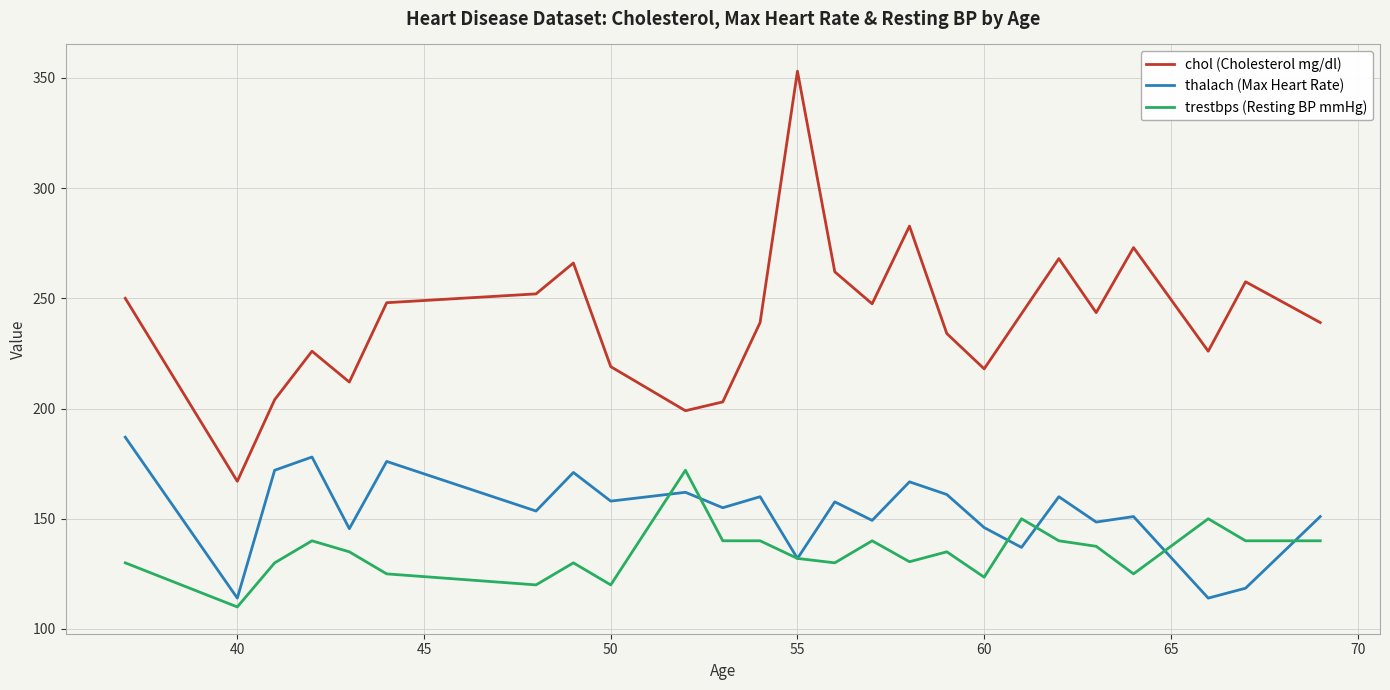

Rank the series by their average value, from highest to lowest.

chol (Cholesterol mg/dl), thalach (Max Heart Rate), trestbps (Resting BP mmHg)